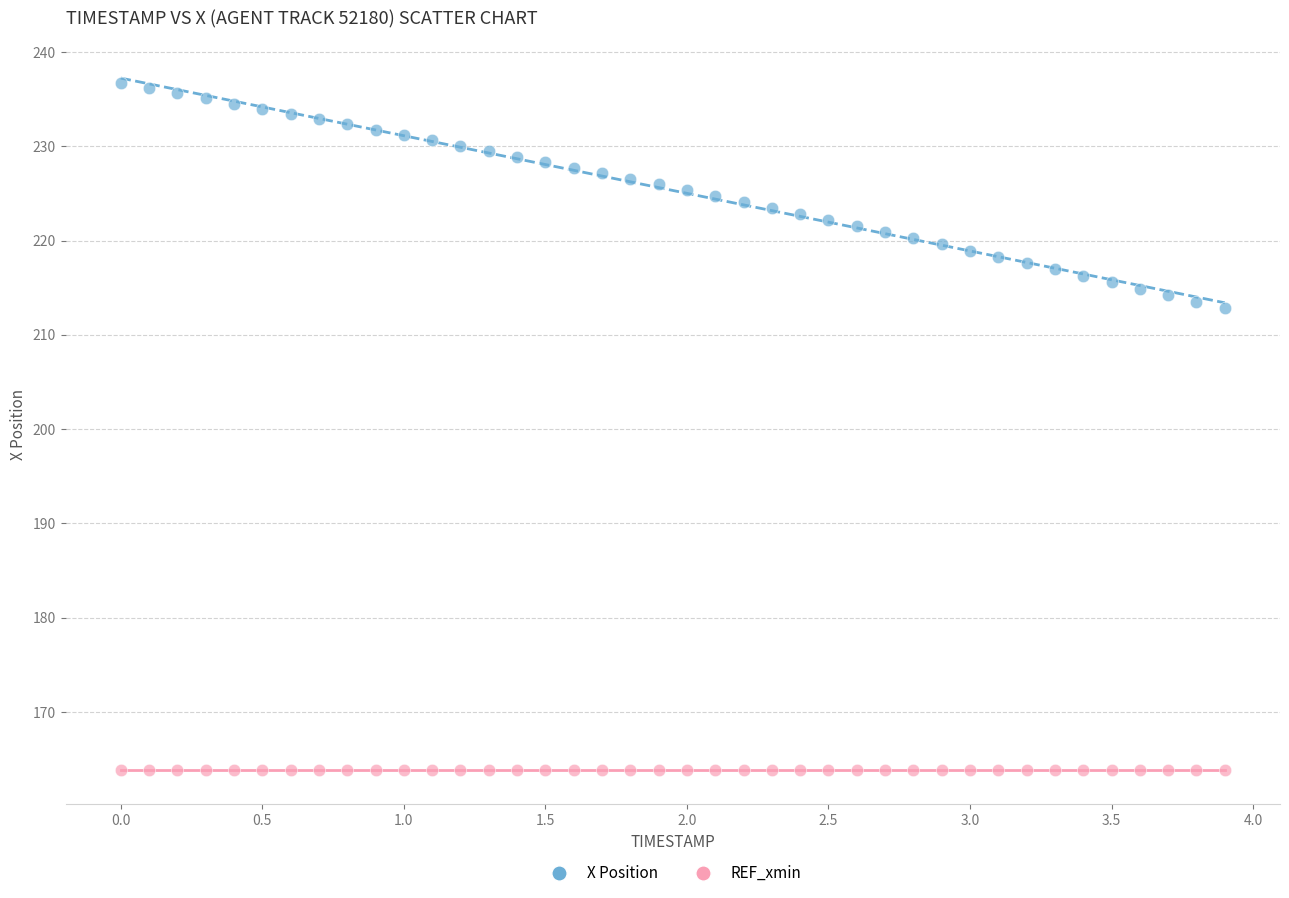

How many points are shown in the scatter plot?

80